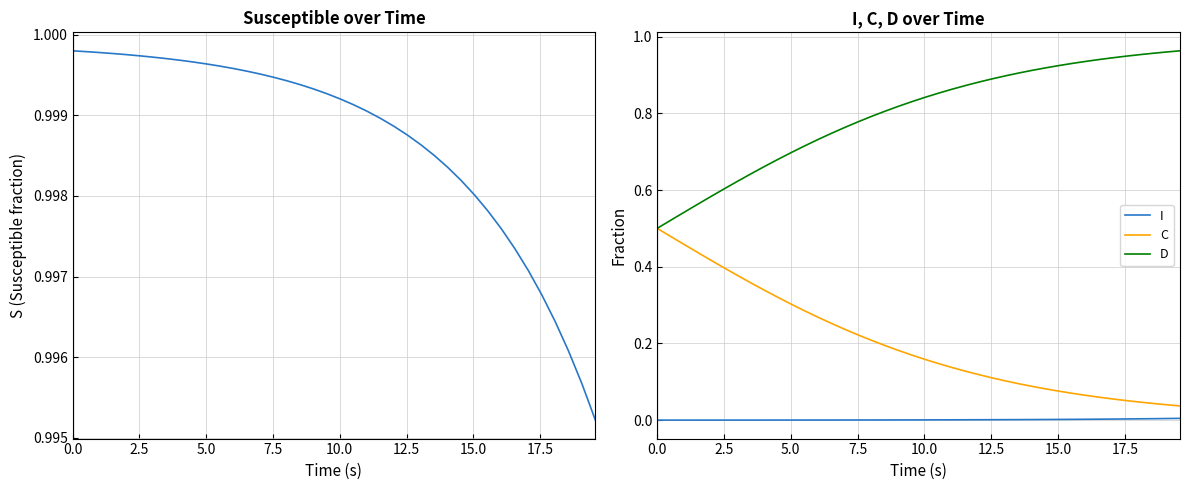

True or false: I and D cross at least once.

False